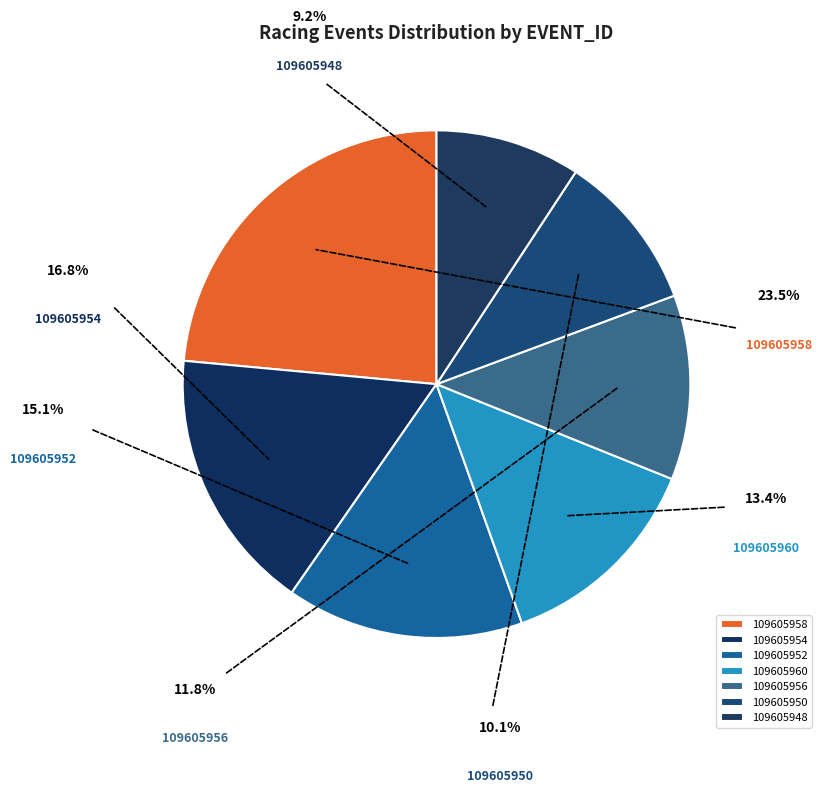

Rank the categories by value from lowest to highest.

109605948, 109605950, 109605956, 109605960, 109605952, 109605954, 109605958